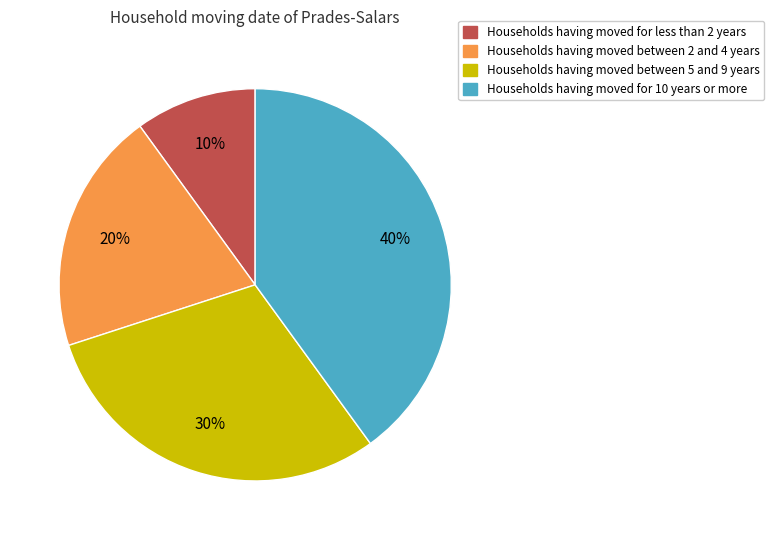

Is there any slice that represents more than half of the pie?

No